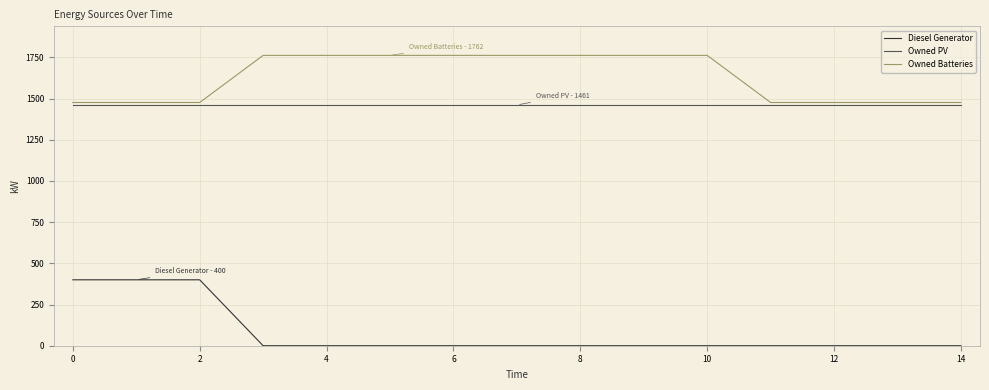

Which series has the widest spread of values?

Diesel Generator